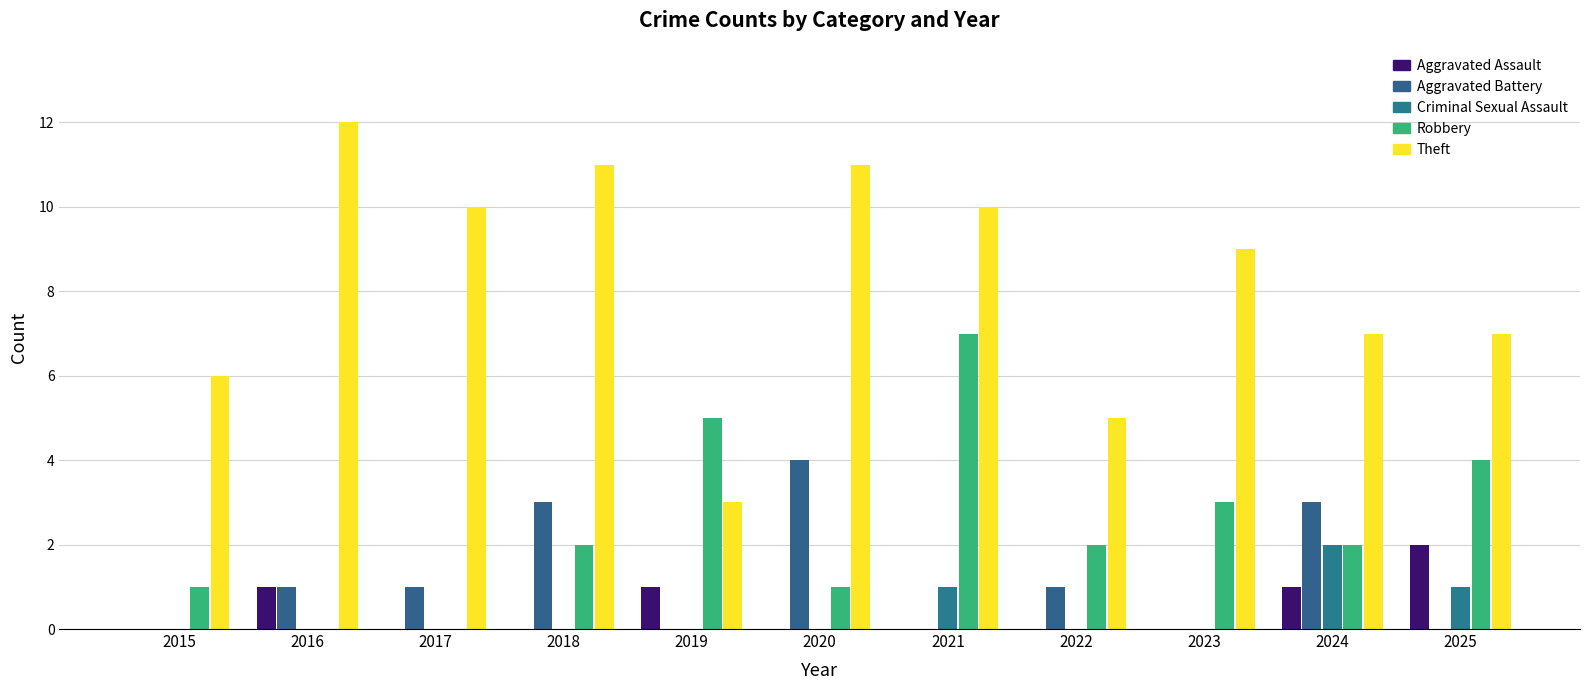

Which label corresponds to the largest value in the chart?

2016